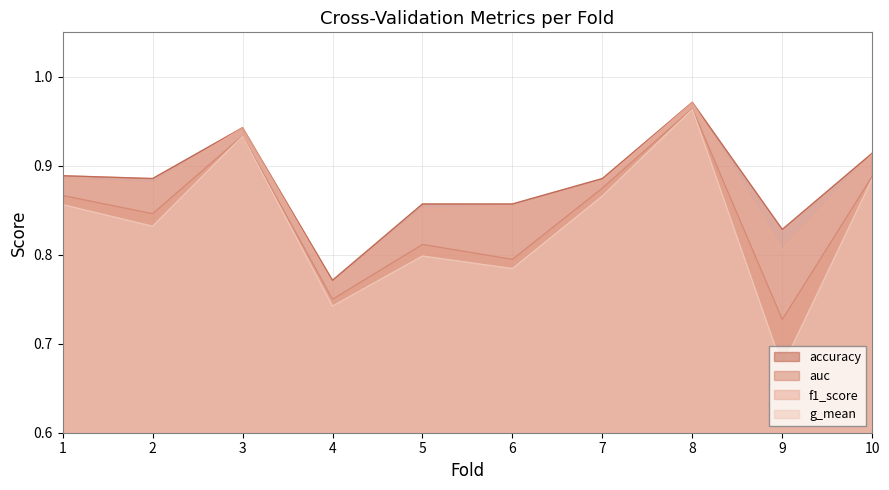

What is the difference between the highest and lowest values at 6?

0.1